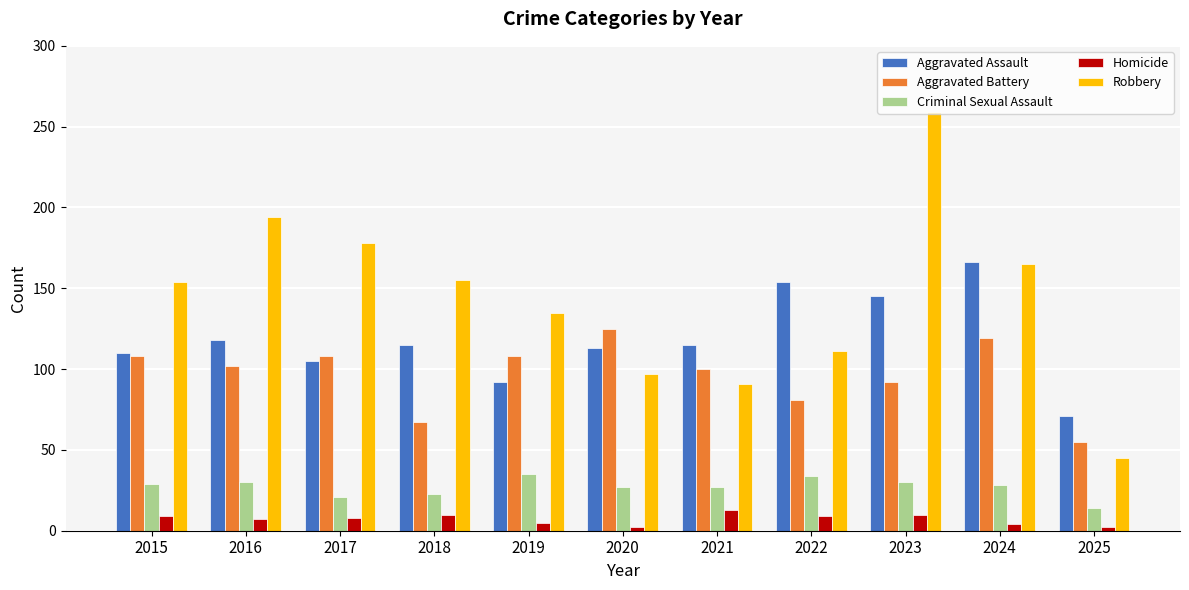

What is the sum of the Aggravated Assault values at 2016 and 2024?

284